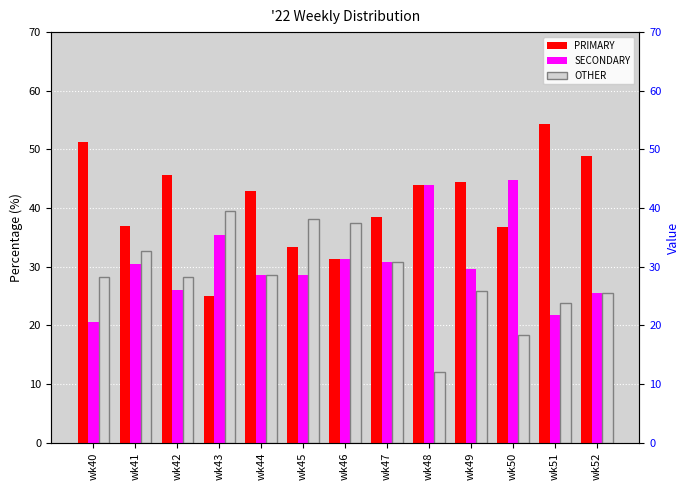

True or false: PRIMARY has a value of 38.5 at wk47.

True